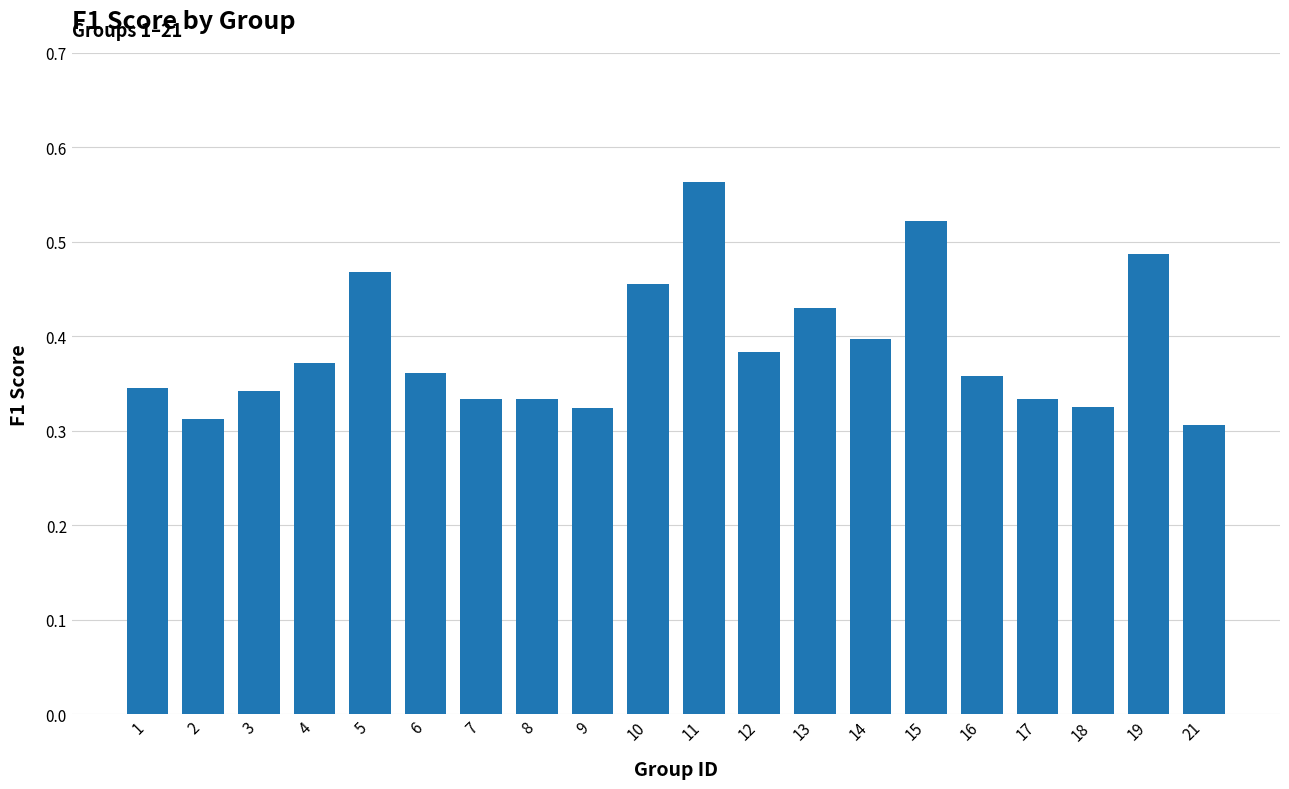

The value at 2 is 0.1. True or false?

False